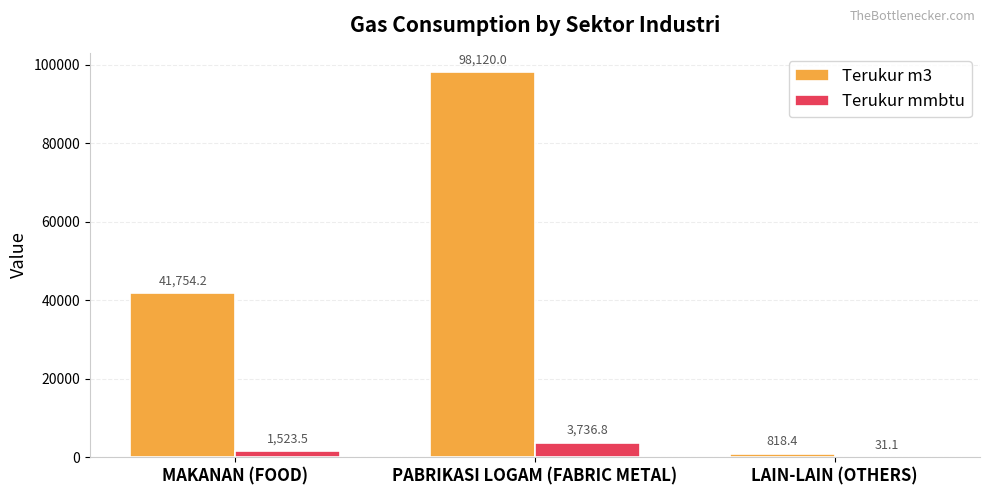

Which label corresponds to the largest value in the chart?

PABRIKASI LOGAM (FABRIC METAL)